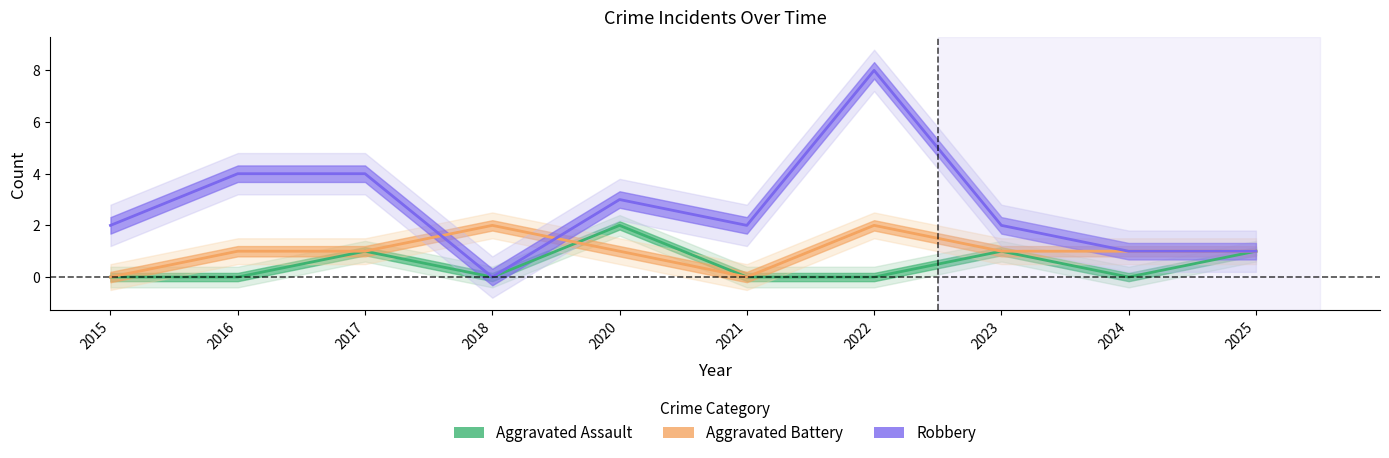

True or false: Aggravated Battery and Robbery intersect in this chart.

True